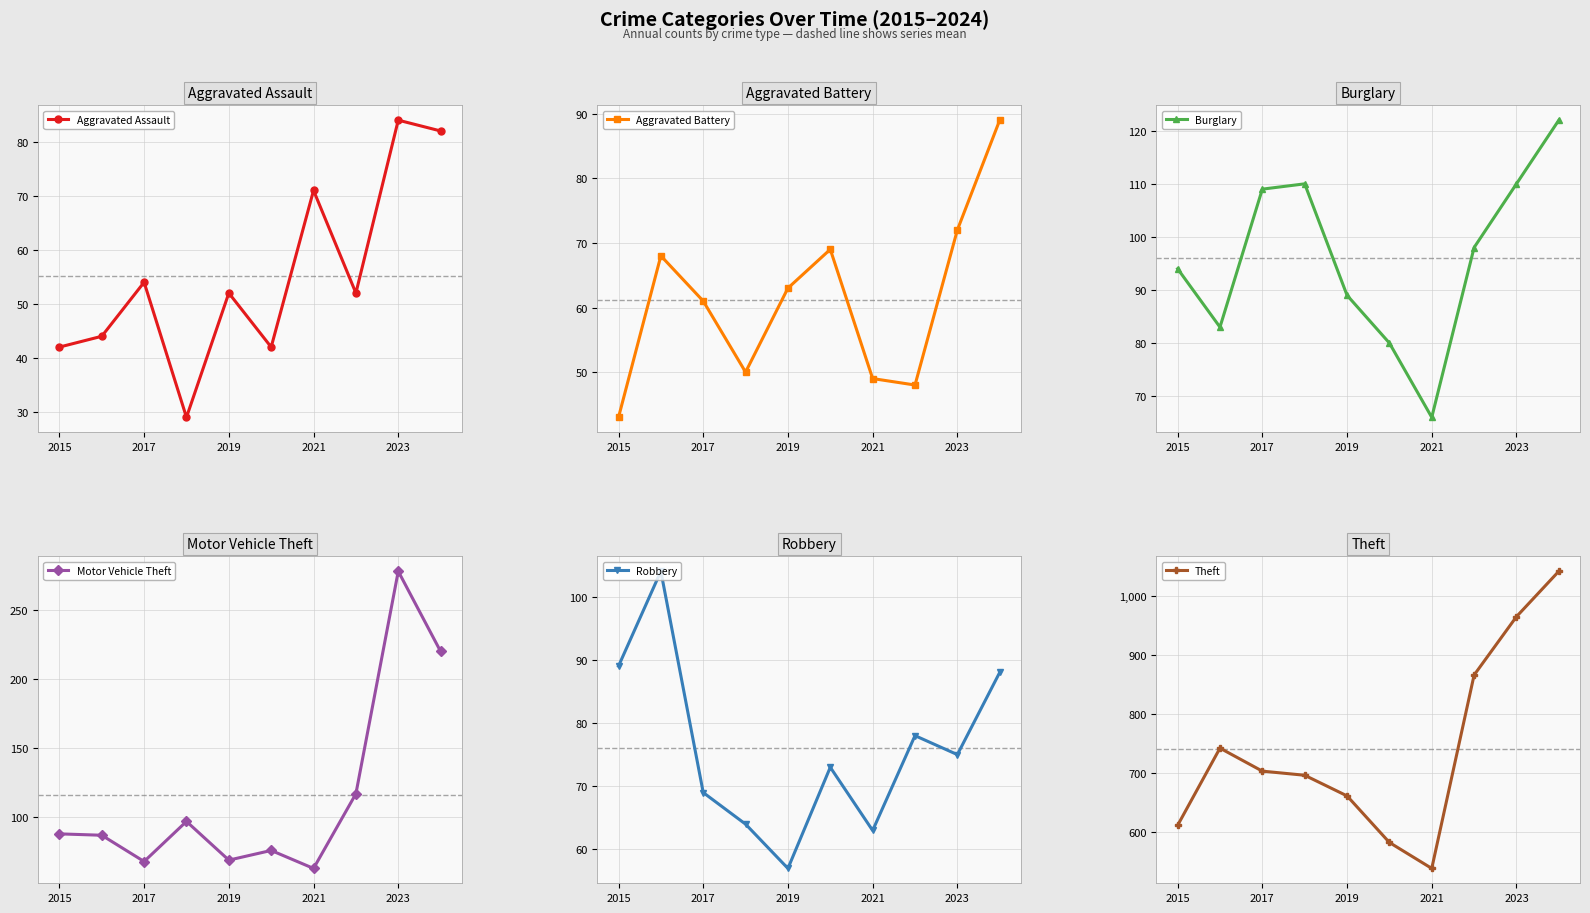

Reading left to right, what are all the values shown in this chart?

Aggravated Assault: 42	44	54	29	52	42	71	52	84	82
Aggravated Battery: 43	68	61	50	63	69	49	48	72	89
Burglary: 94	83	109	110	89	80	66	98	110	122
Motor Vehicle Theft: 88	87	68	97	69	76	63	117	278	220
Robbery: 89	104	69	64	57	73	63	78	75	88
Theft: 611	742	703	696	661	582	538	866	965	1042